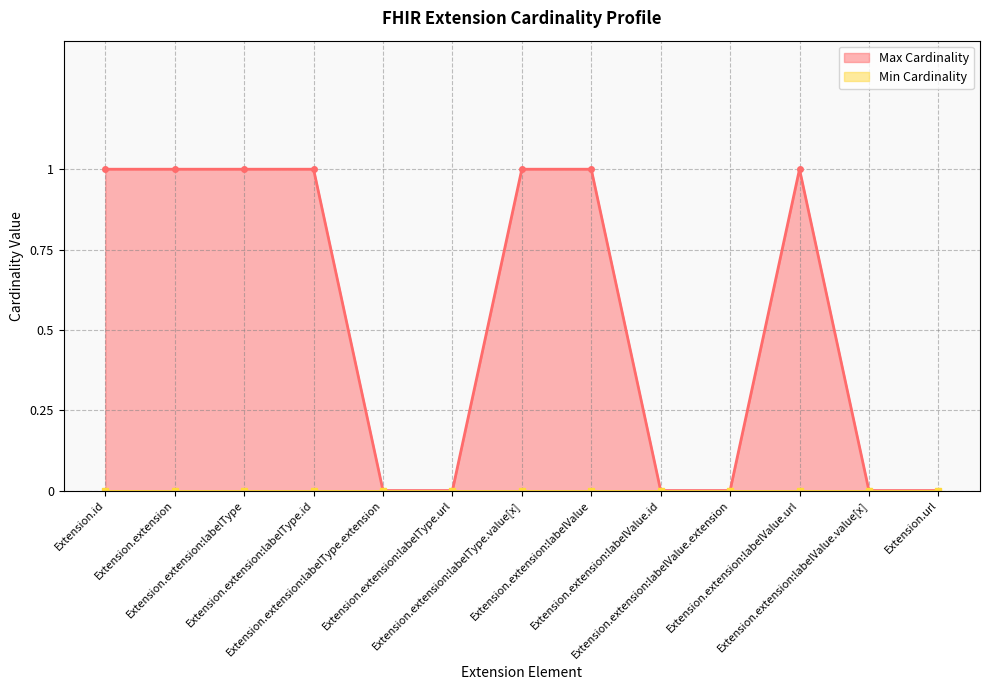

What is the difference between the second highest and minimum values?

1